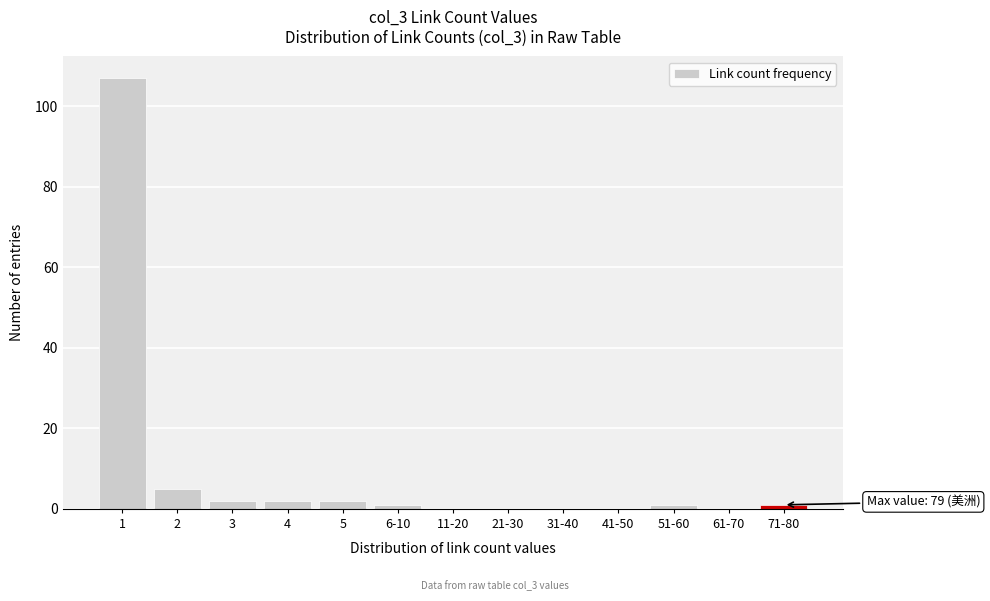

Reading left to right, transcribe all the data shown in this chart.

1=107	2=5	3=2	4=2	5=2	6-10=1	11-20=0	21-30=0	31-40=0	41-50=0	51-60=1	61-70=0	71-80=1